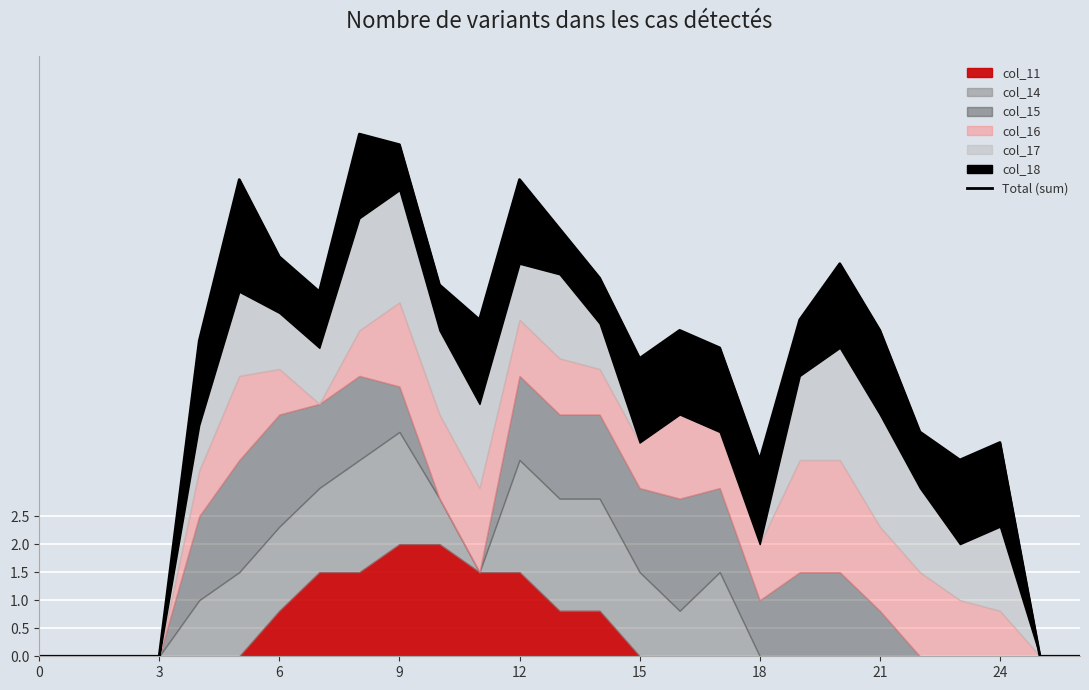

What is the difference between the second highest and minimum values?

9.1